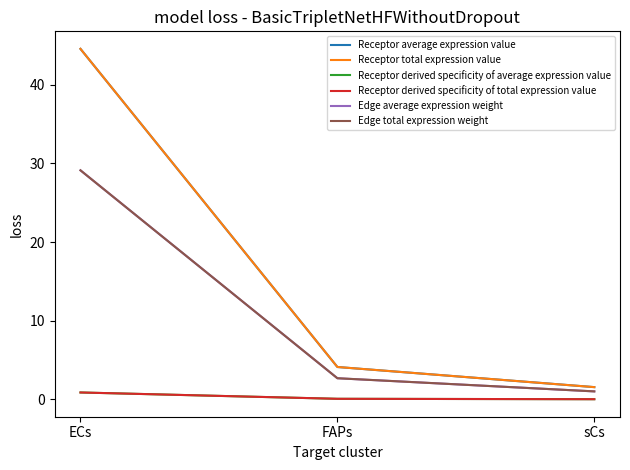

What is the label of the 1st point from the left?

ECs